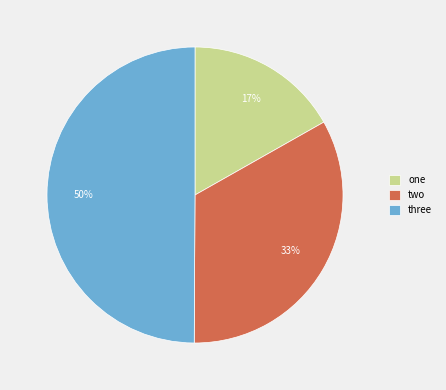

What is the largest slice in the pie chart?

three